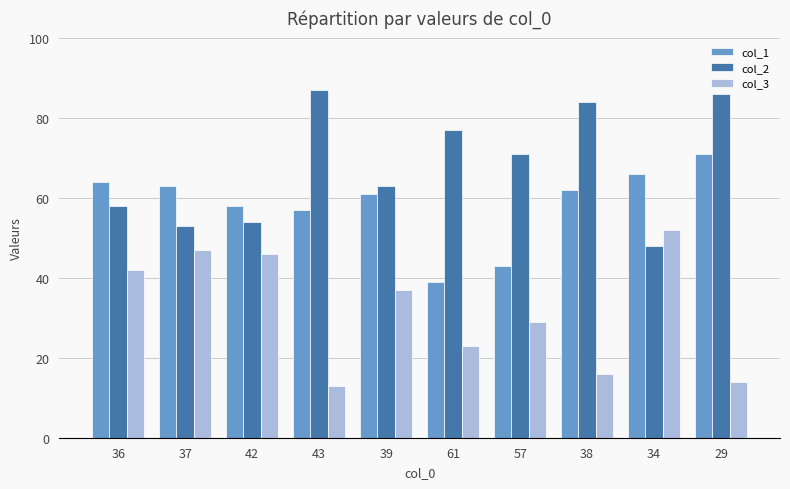

How many values in the col_1 series are below 62?

5